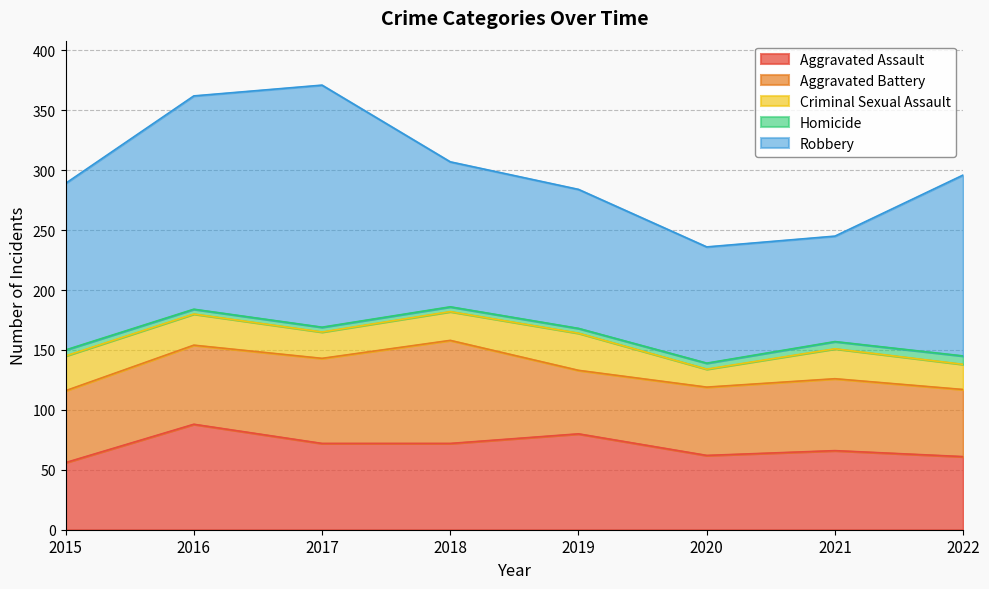

How many distinct data groups are displayed?

5